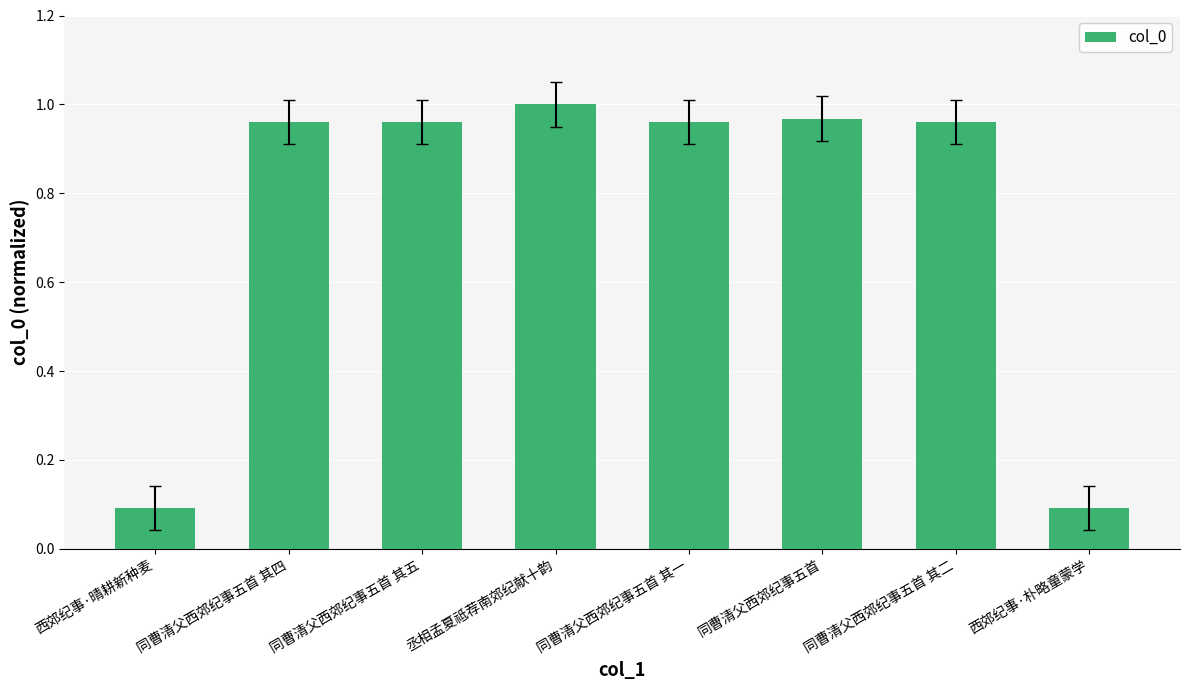

What is the difference between the second highest and second lowest values?

0.9